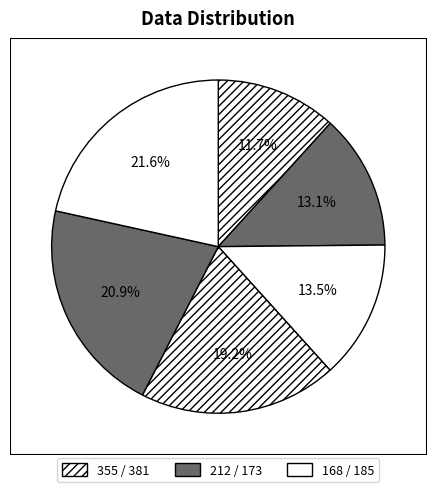

Rank the categories by value from lowest to highest.

355, 381, 212, 173, 168, 185